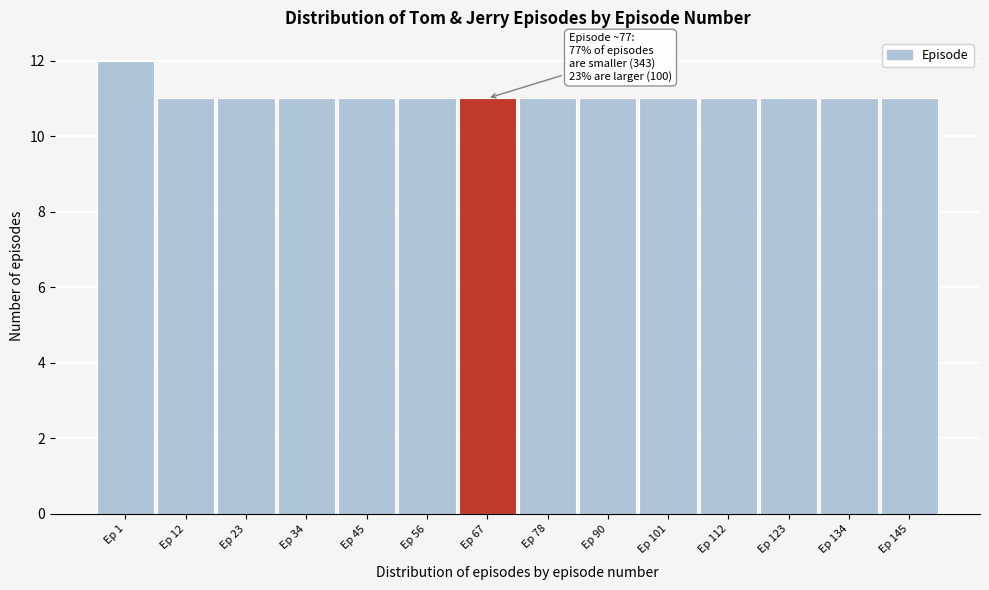

Reading right to left, extract all data points from this chart.

11	11	11	11	11	11	11	11	11	11	11	11	11	12